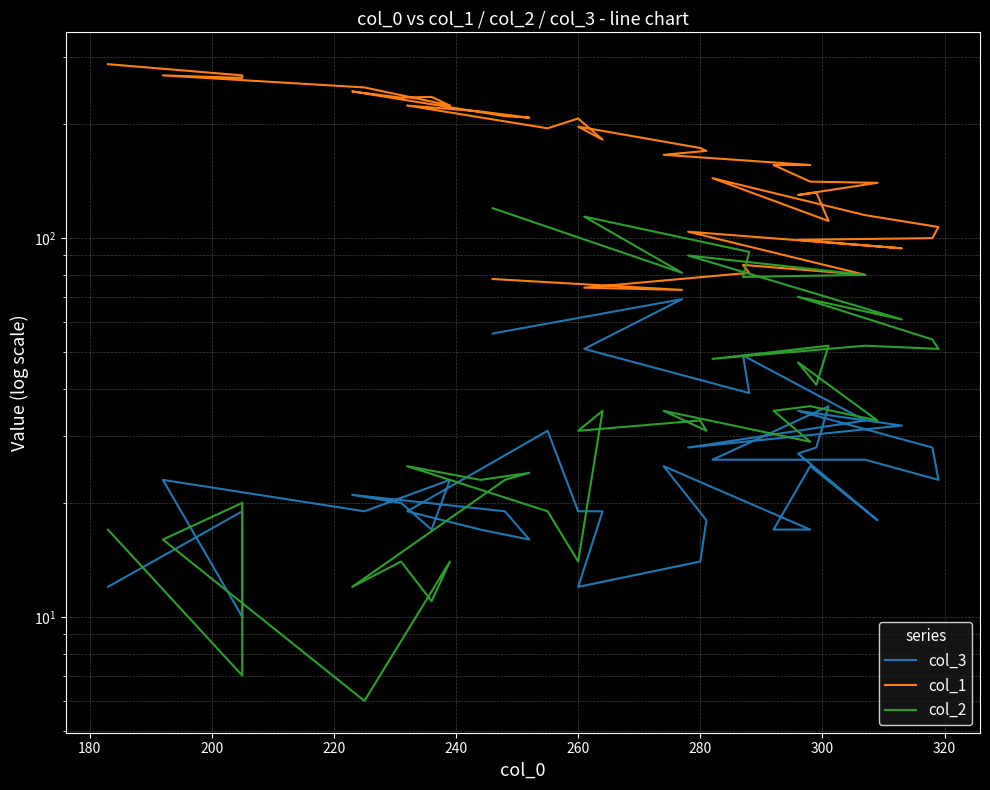

How many data points does each series have?

40